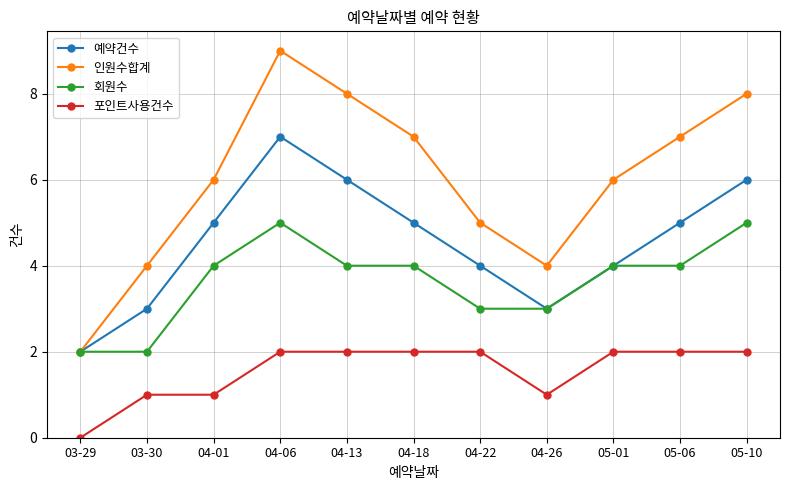

True or false: 포인트사용건수 has a value of 2 at 05-01.

True